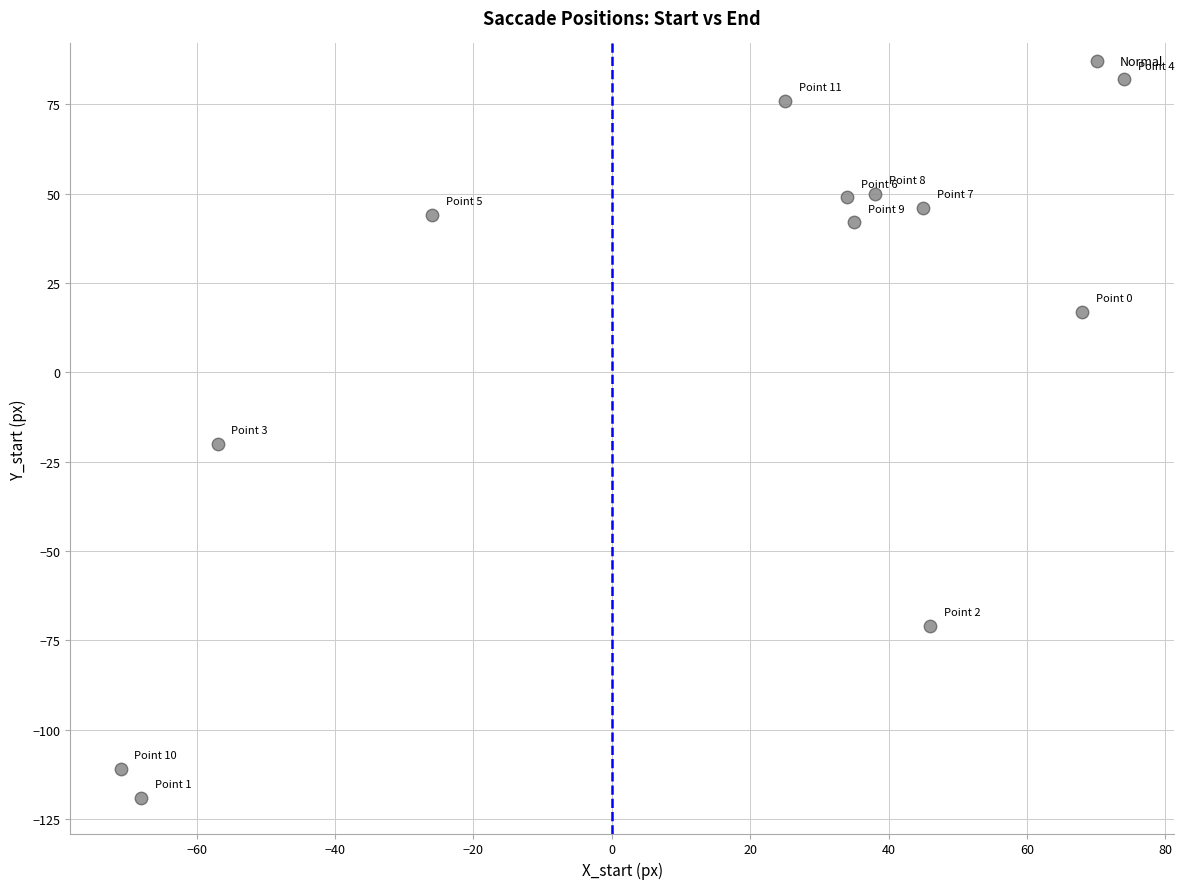

What is the average Y value?

7